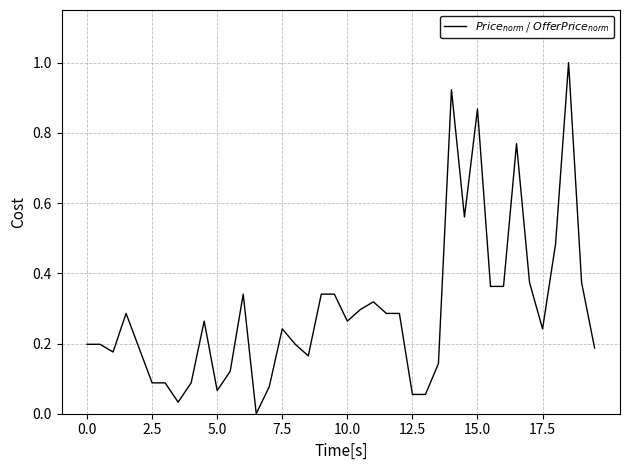

What is the difference between the maximum and minimum values?

1.0